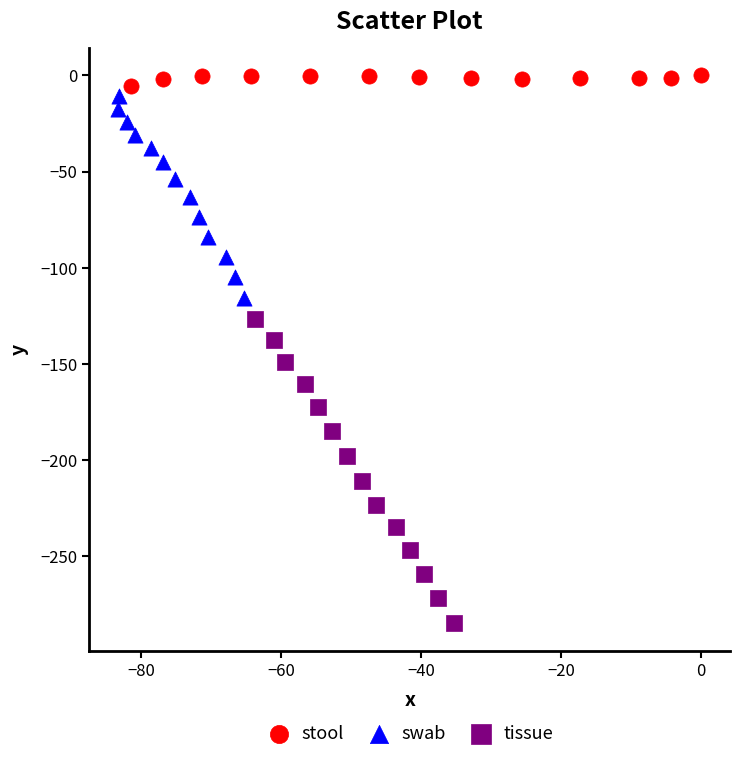

Which series has the widest spread of Y values?

tissue